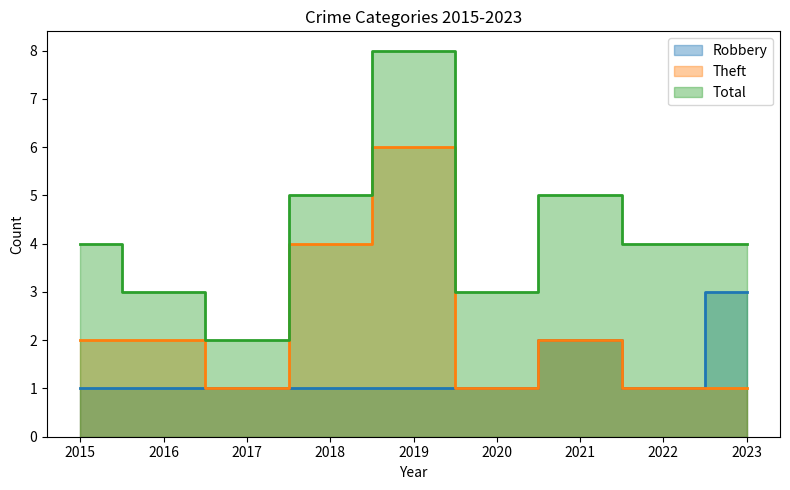

At 2020, list the series in order from largest to smallest.

Total, Robbery, Theft